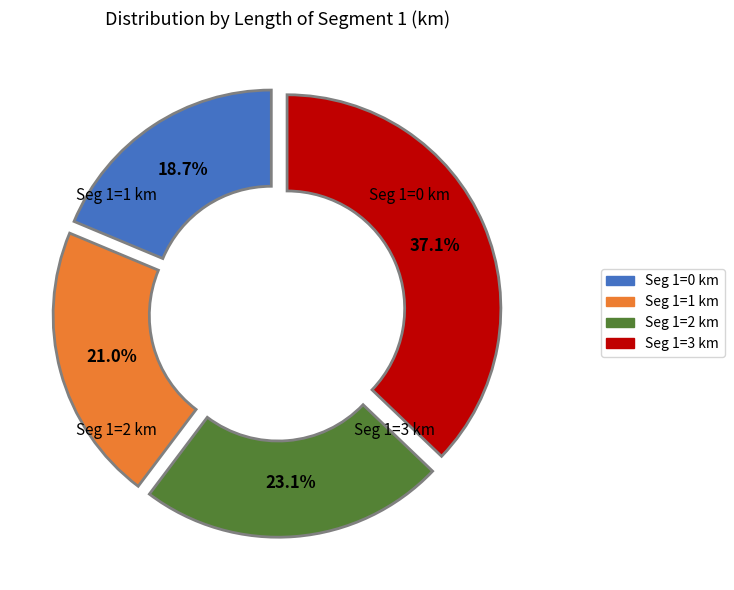

Does any single category account for the majority?

No